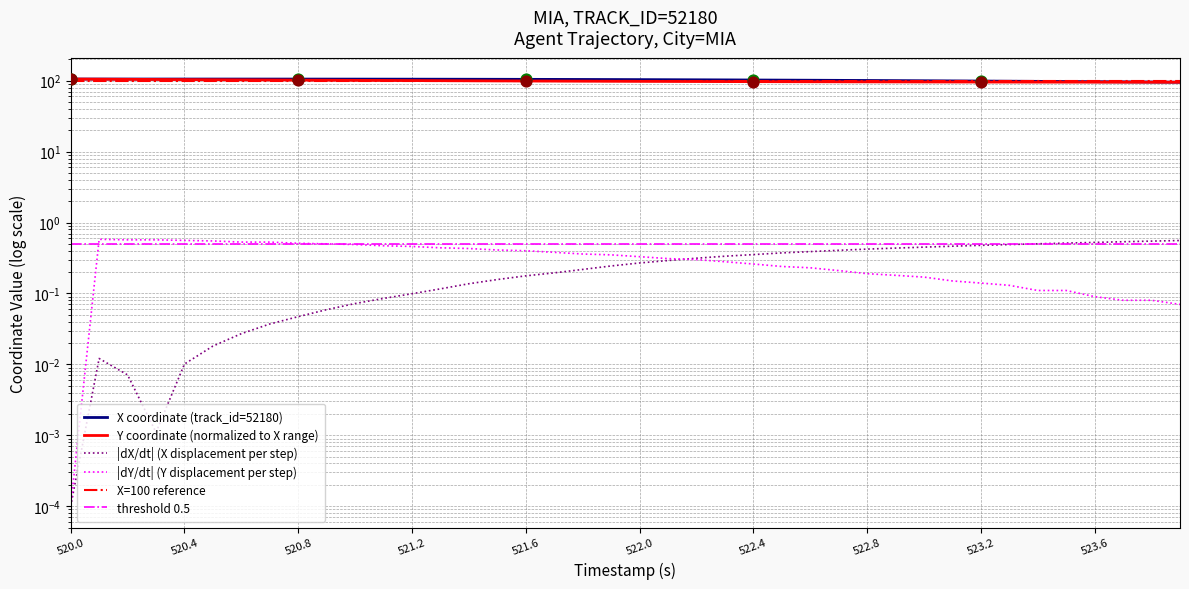

Which series has the largest total across all categories?

X